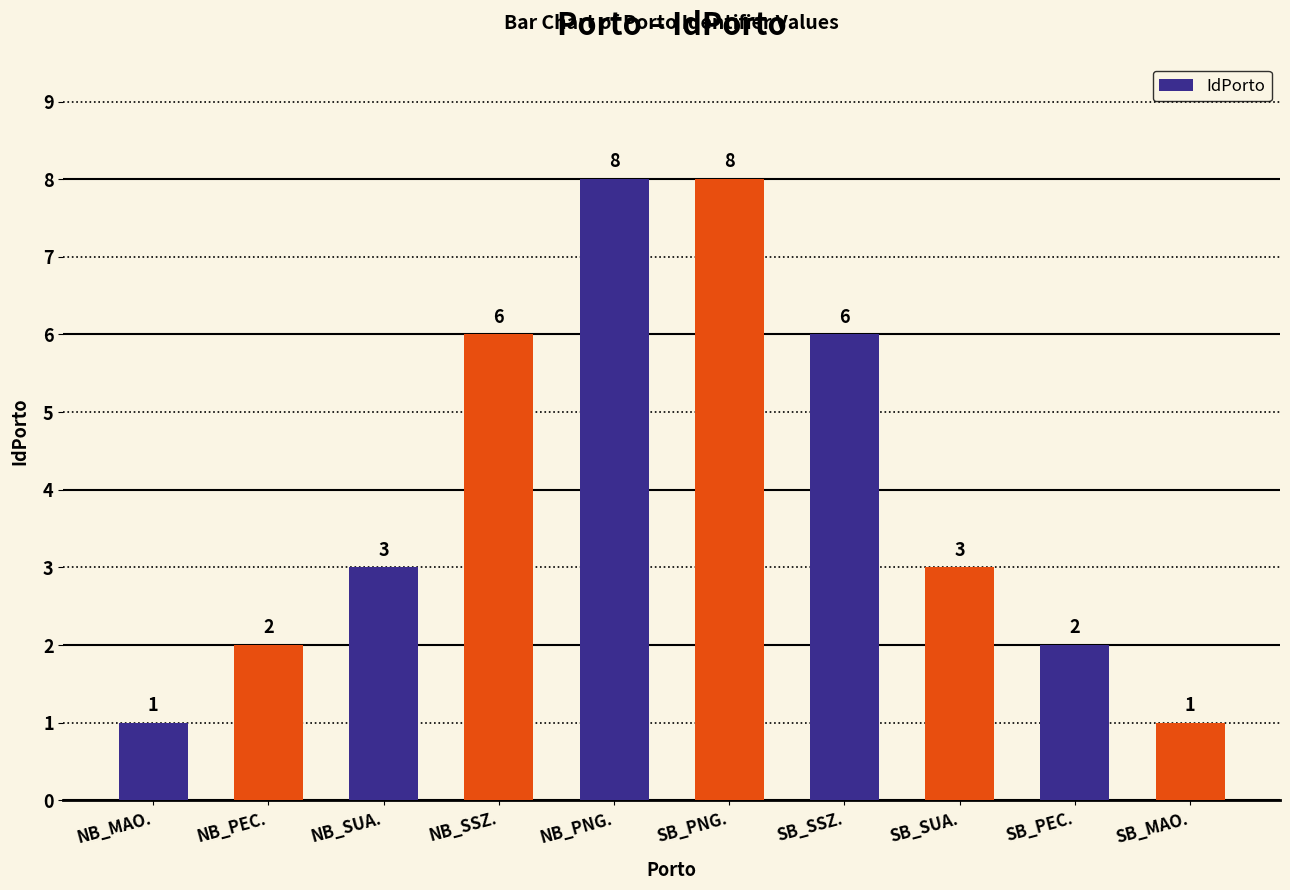

What is the maximum value shown in the chart?

8